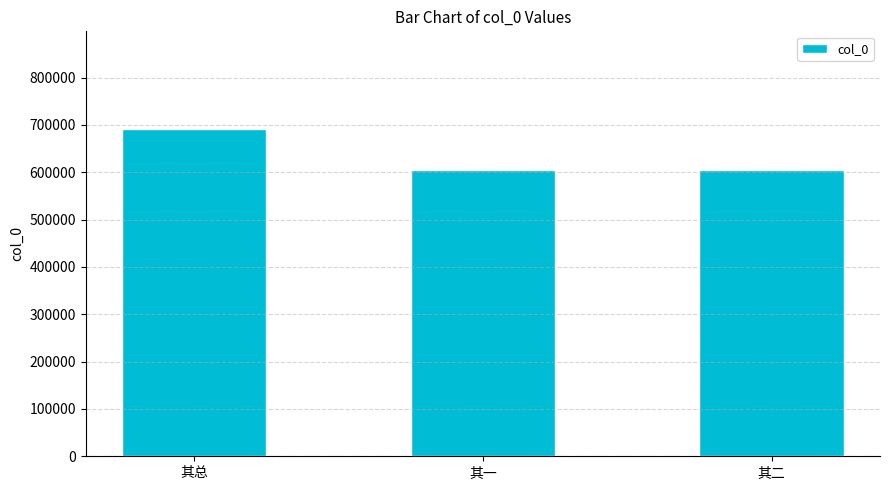

Which label corresponds to the largest value in the chart?

其总